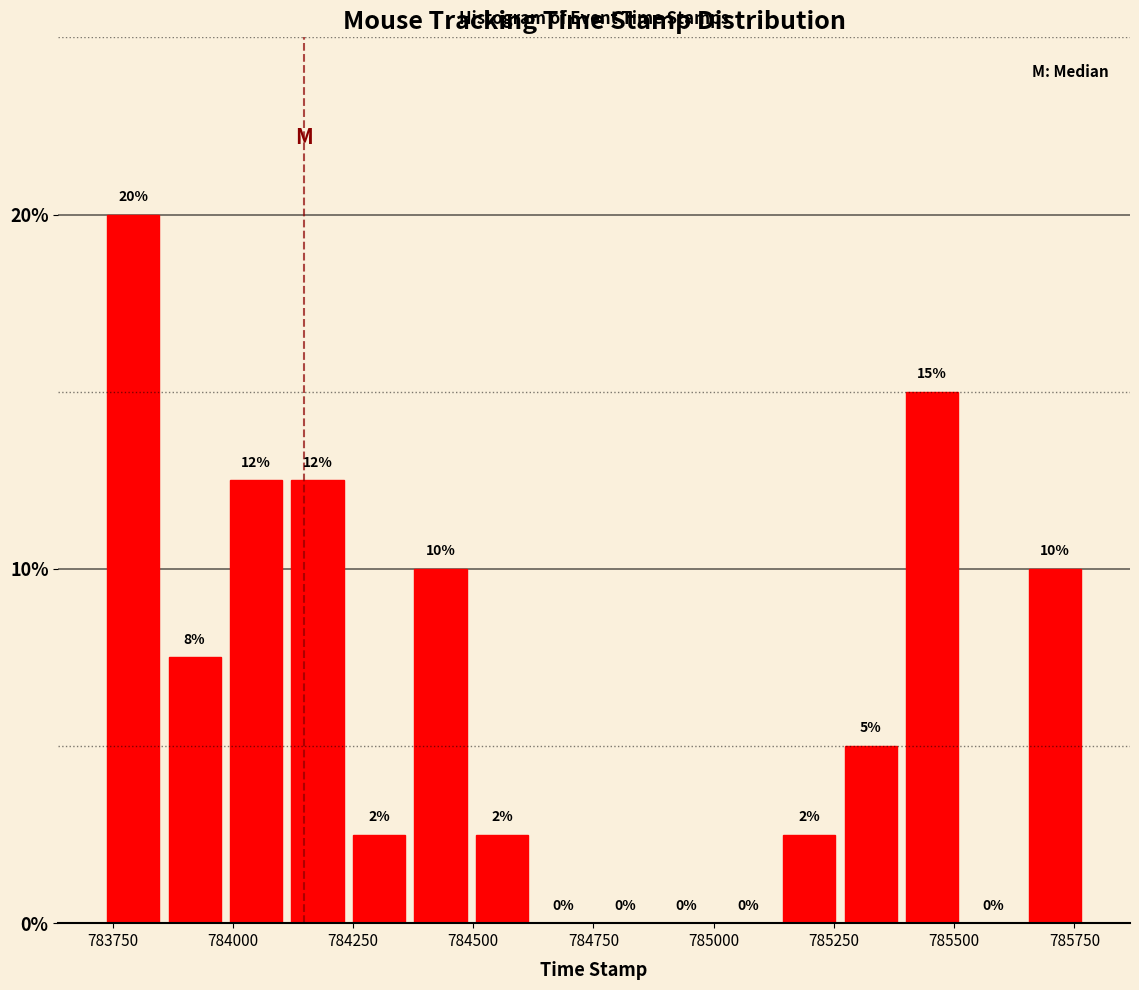

Read against the x-axis, roughly where is the centre of the tallest bar?

783800